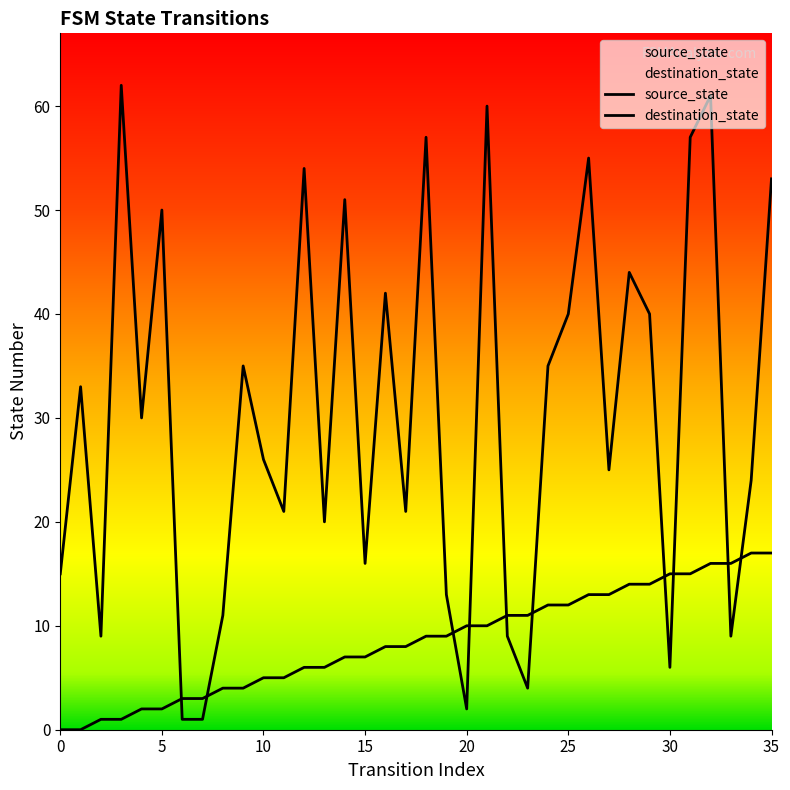

What is the value of the source_state point at the 22nd from the left?

10